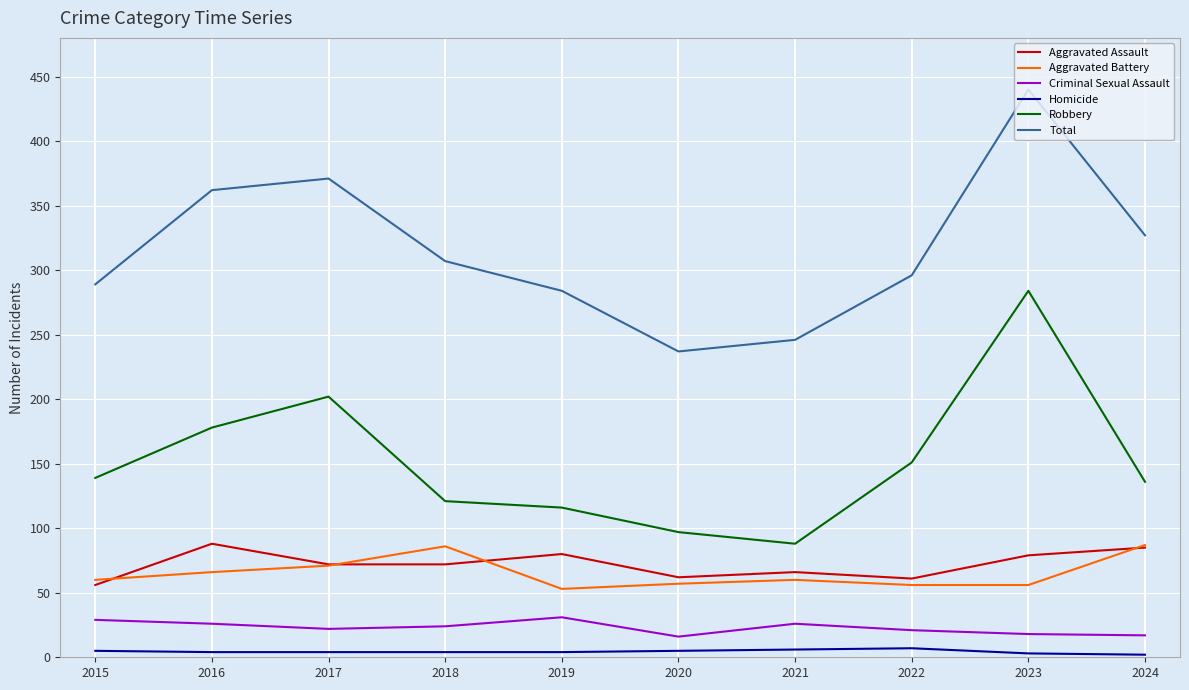

The Homicide series shows 6 at 2021. True or false?

True